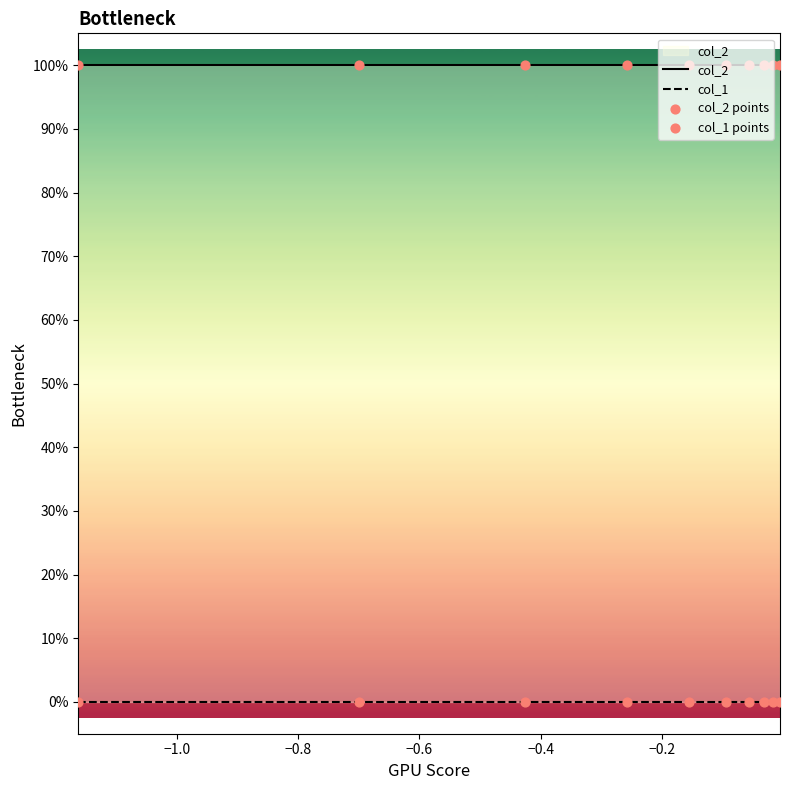

Which series reaches the minimum Y coordinate?

col_1